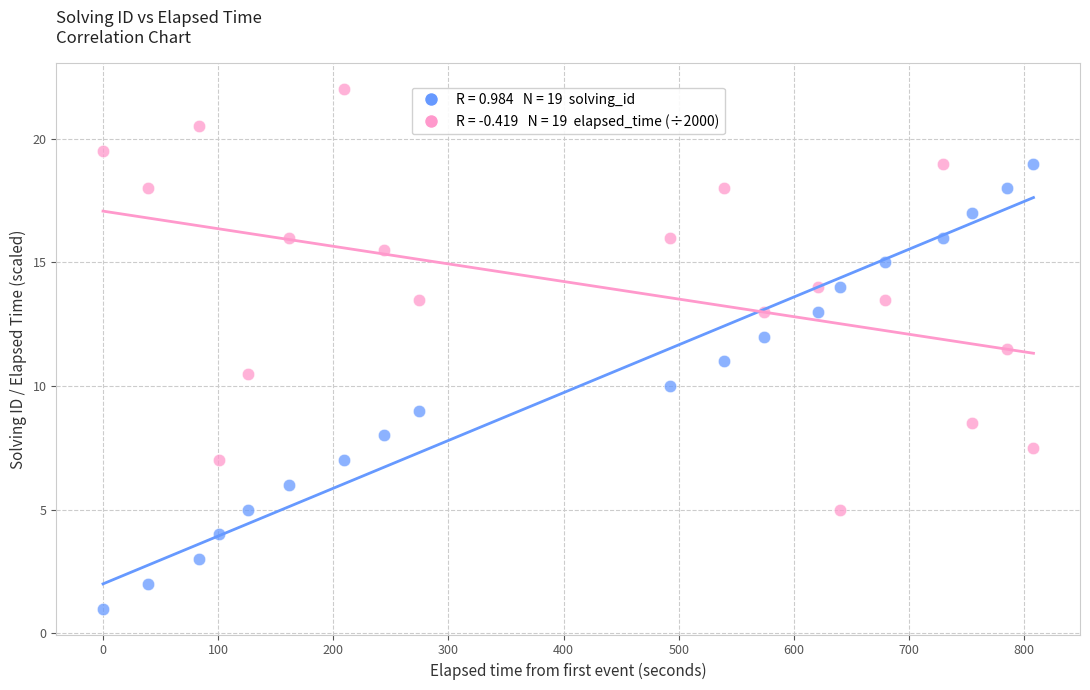

Across all data points, what is the range of Y values (max minus min)?

21.0